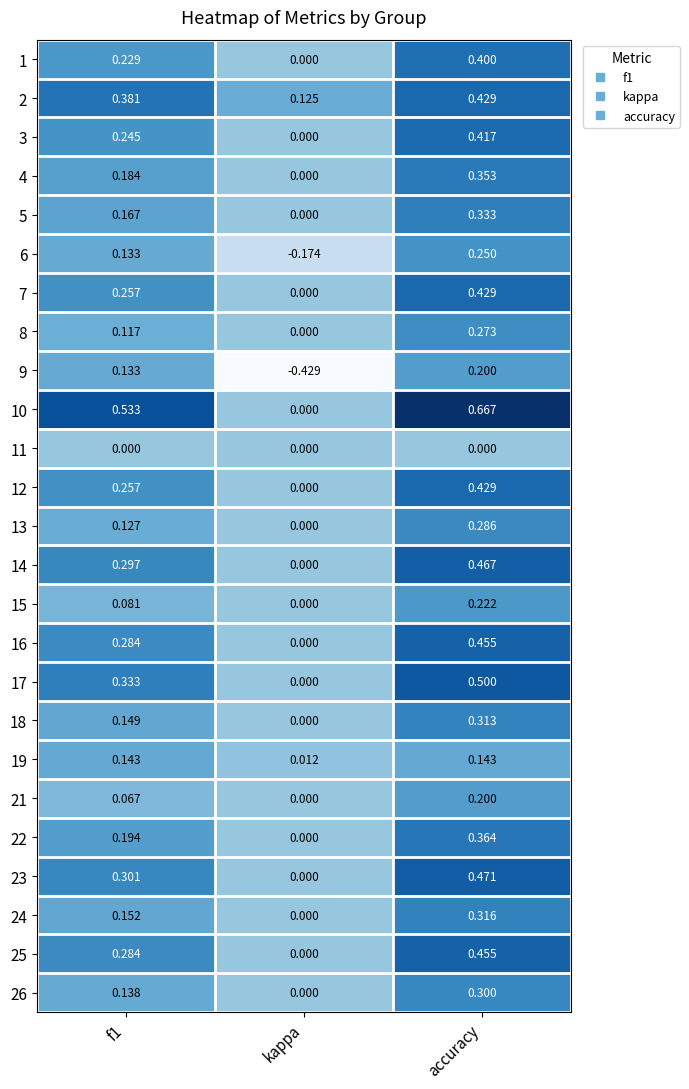

Which category has the highest value in the 5 series?

accuracy